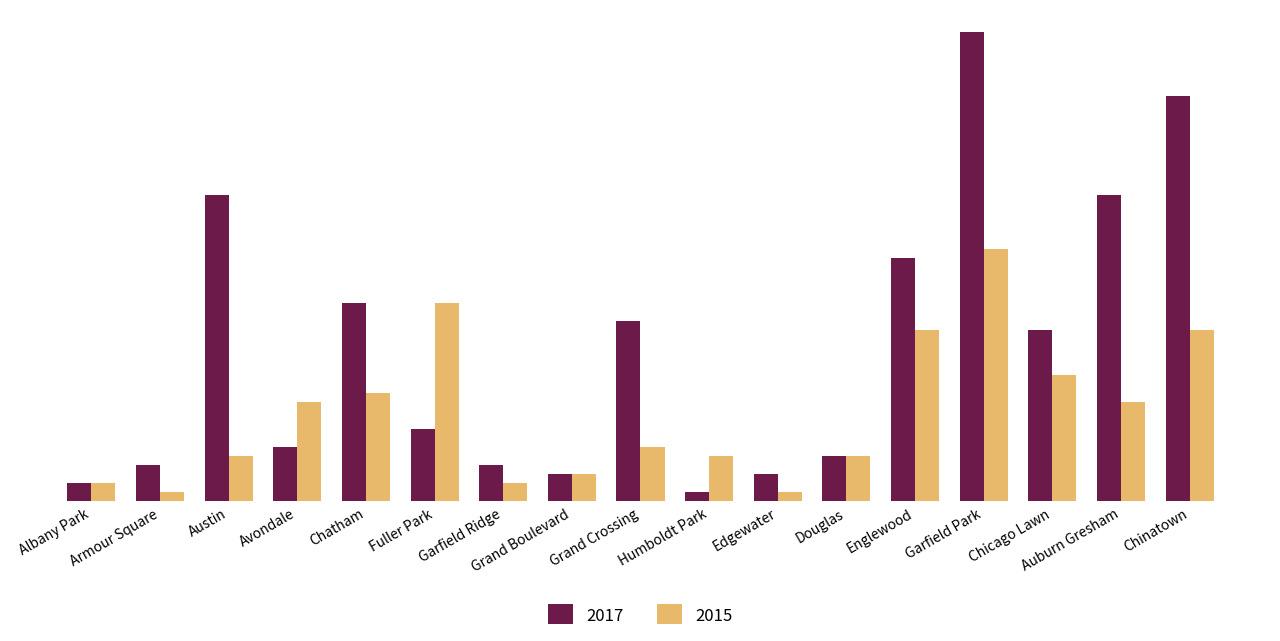

What is the label of the 1st bar from the right?

Chinatown